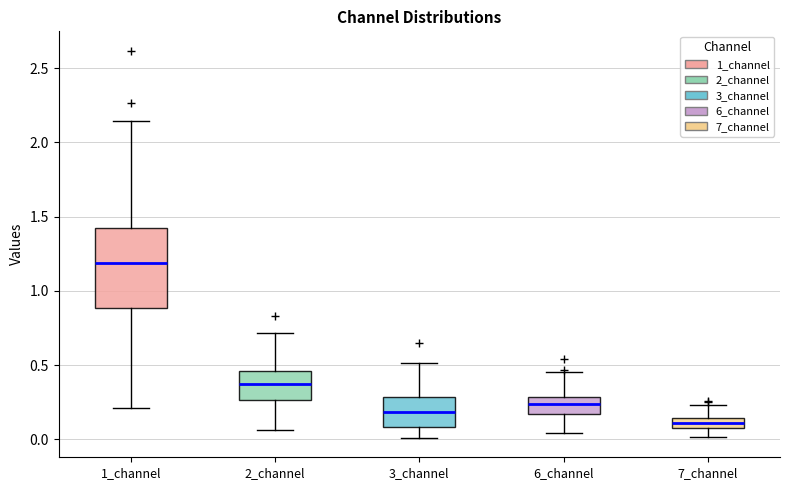

Comparing the boxes themselves (not the whiskers), which one is the tallest?

1_channel